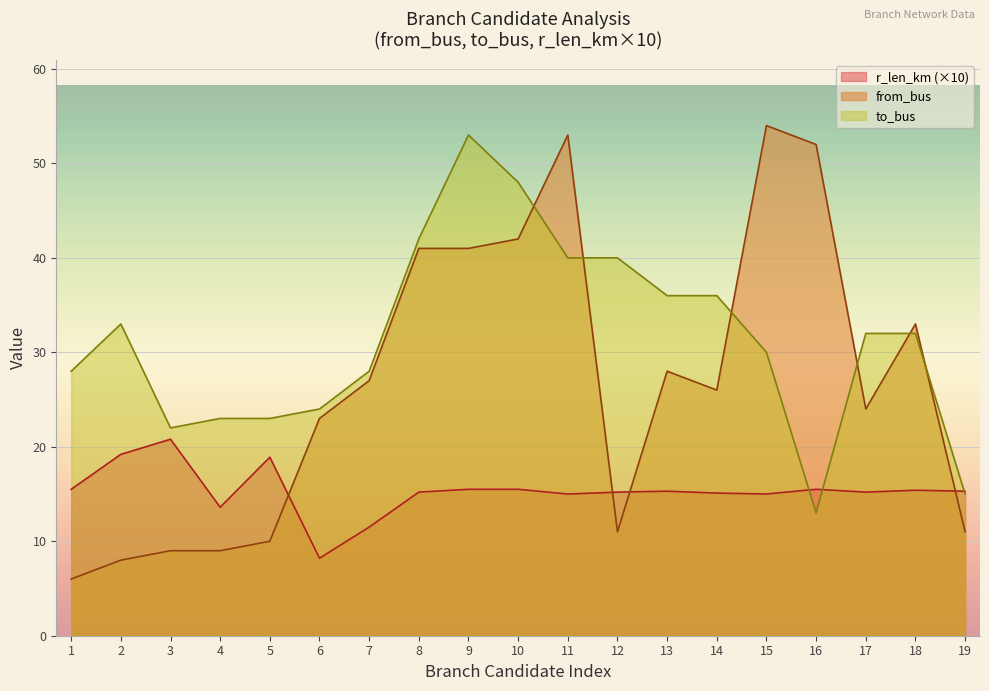

At 12, list the series in order from smallest to largest.

from_bus, r_len_km (×10), to_bus